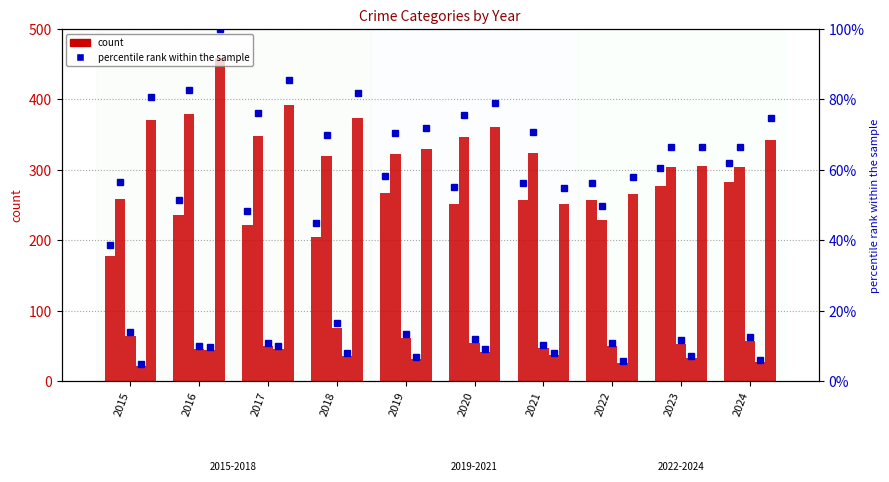

What is the value of the Criminal Sexual Assault bar at the 2nd from the left?

45